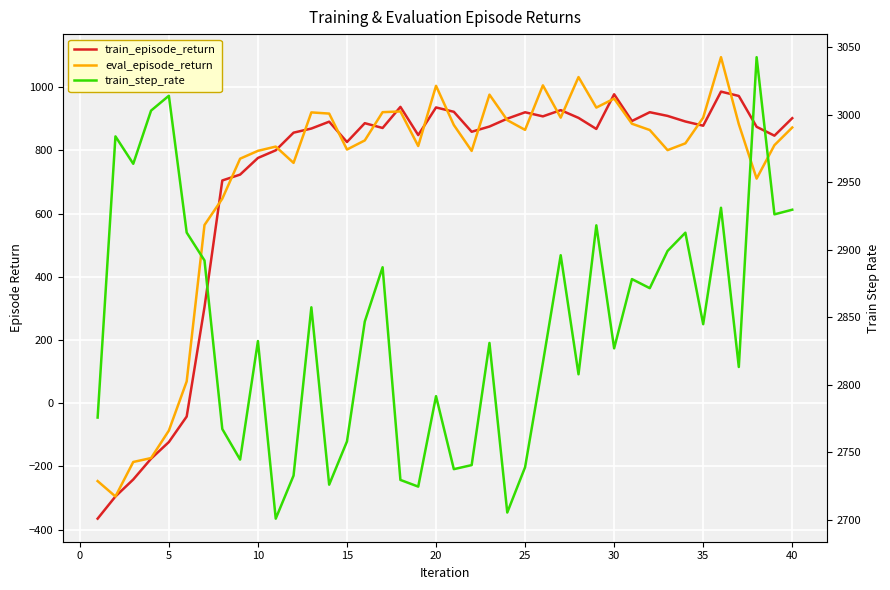

List the series in order of their peak value, highest first.

train_step_rate, eval_episode_return, train_episode_return